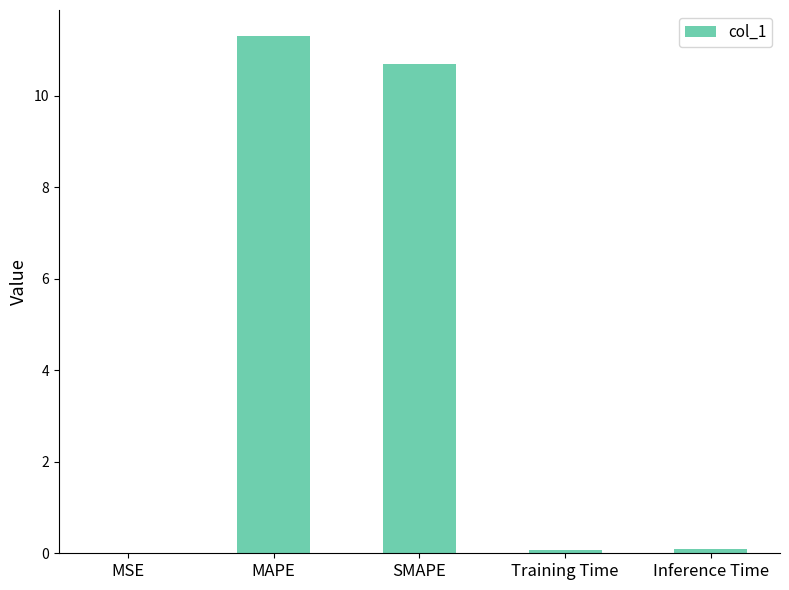

What is the sum of all values?

22.2